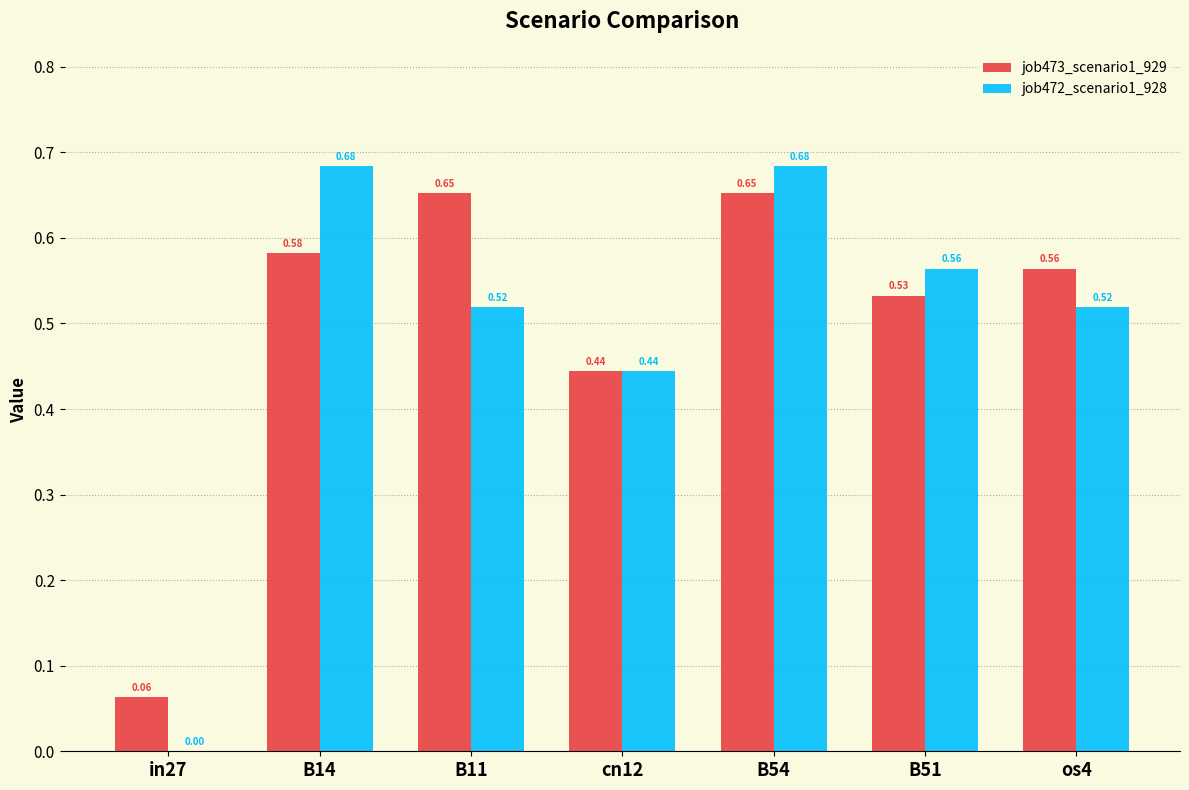

Which series changed the most between B14 and B51?

job472_scenario1_928